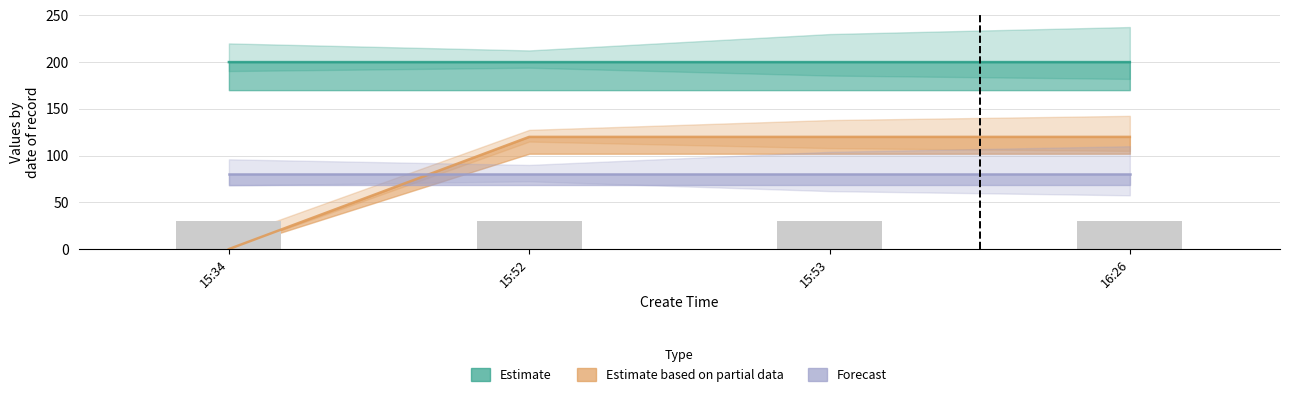

How many bars are there in total?

4